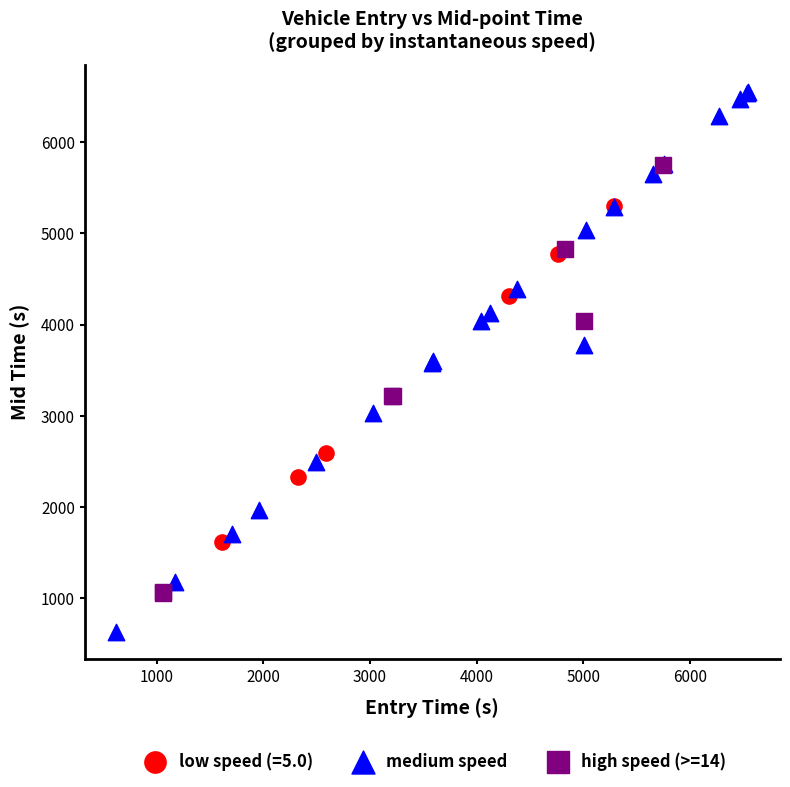

Which series has the widest spread of Y values?

medium speed